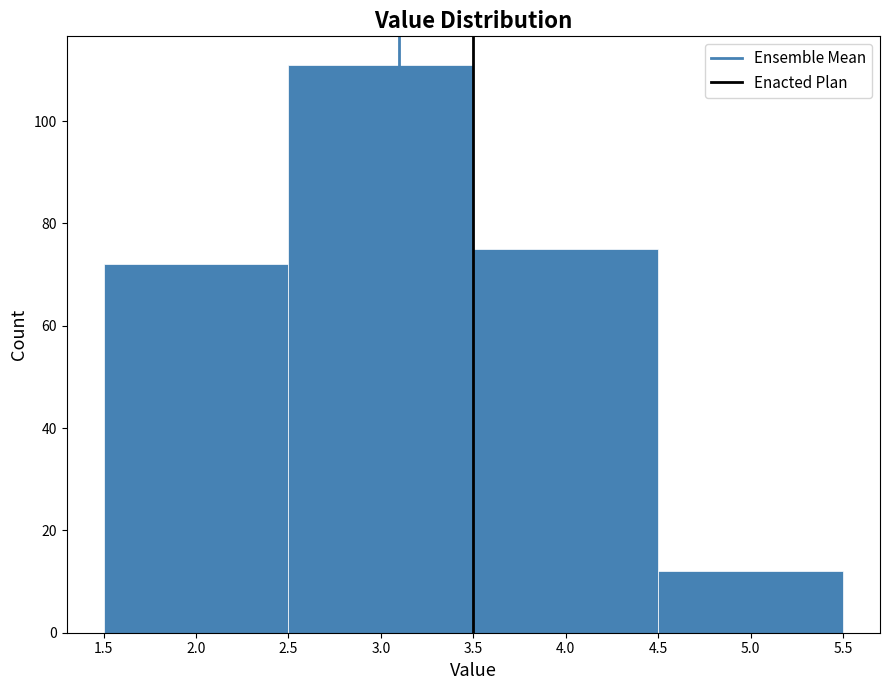

Reading left to right, list every bar in this chart as the range it spans on the x-axis followed by its height. The values are not printed on the chart, so give them approximately, as read against the axis.

1.5 to 2.5: 72
2.5 to 3.5: 112
3.5 to 4.5: 76
4.5 to 5.5: 12